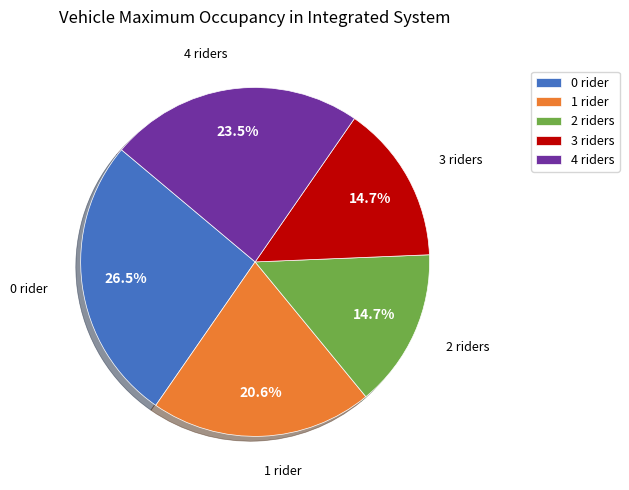

Is the sum of 3 riders and 0 rider greater than half?

No